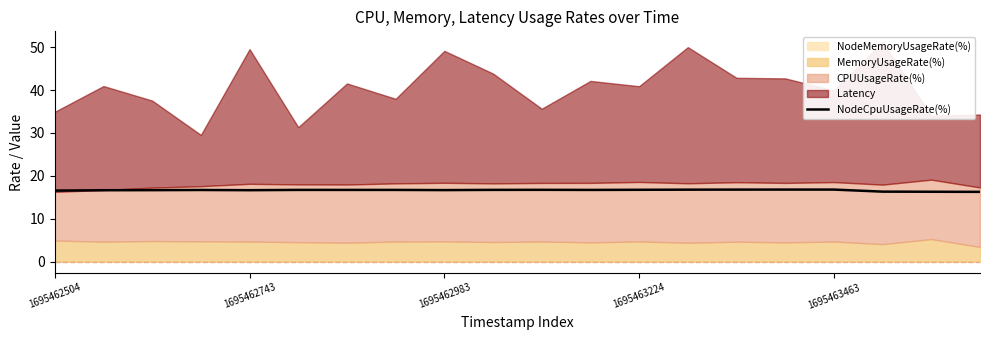

What is the lowest value of the NodeCpuUsageRate(%) series?

16.3